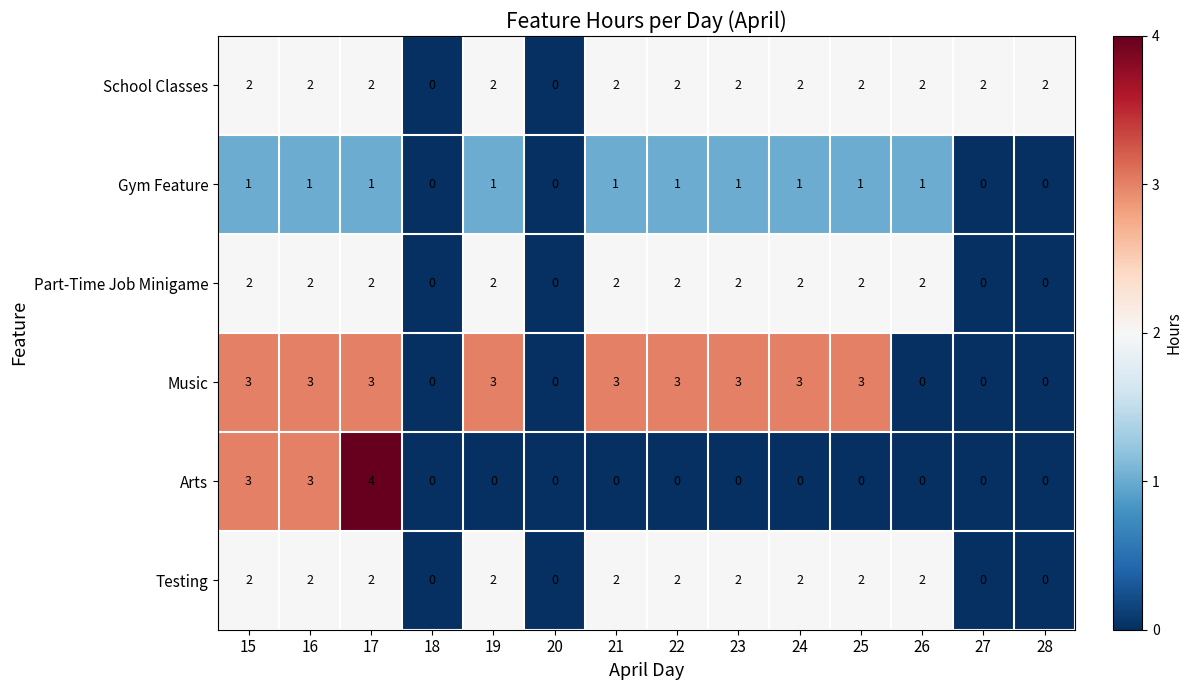

True or false: Part-Time Job Minigame has a value of 3 at 25.

False